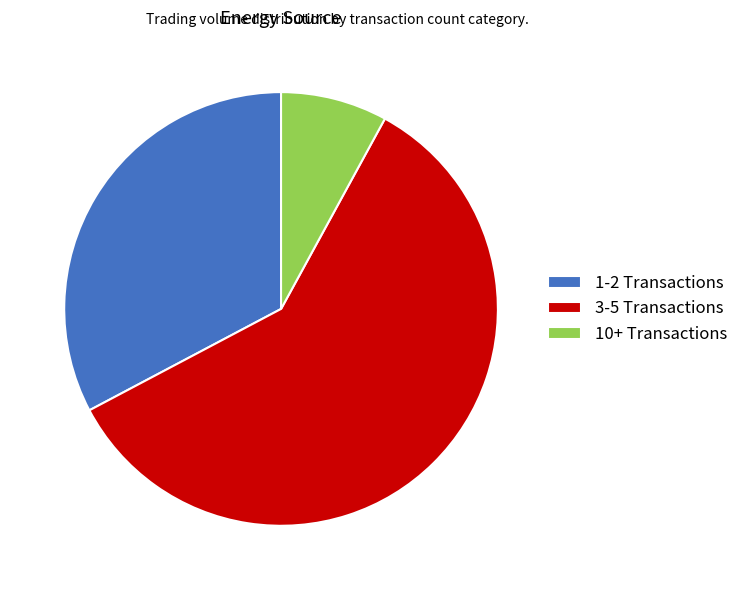

True or false: 3-5 Transactions accounts for 59% of the total.

True